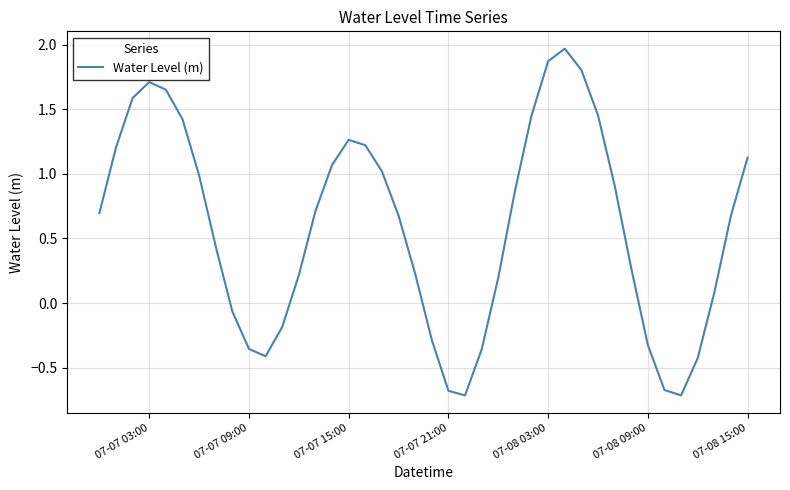

How many series are shown in this chart?

1